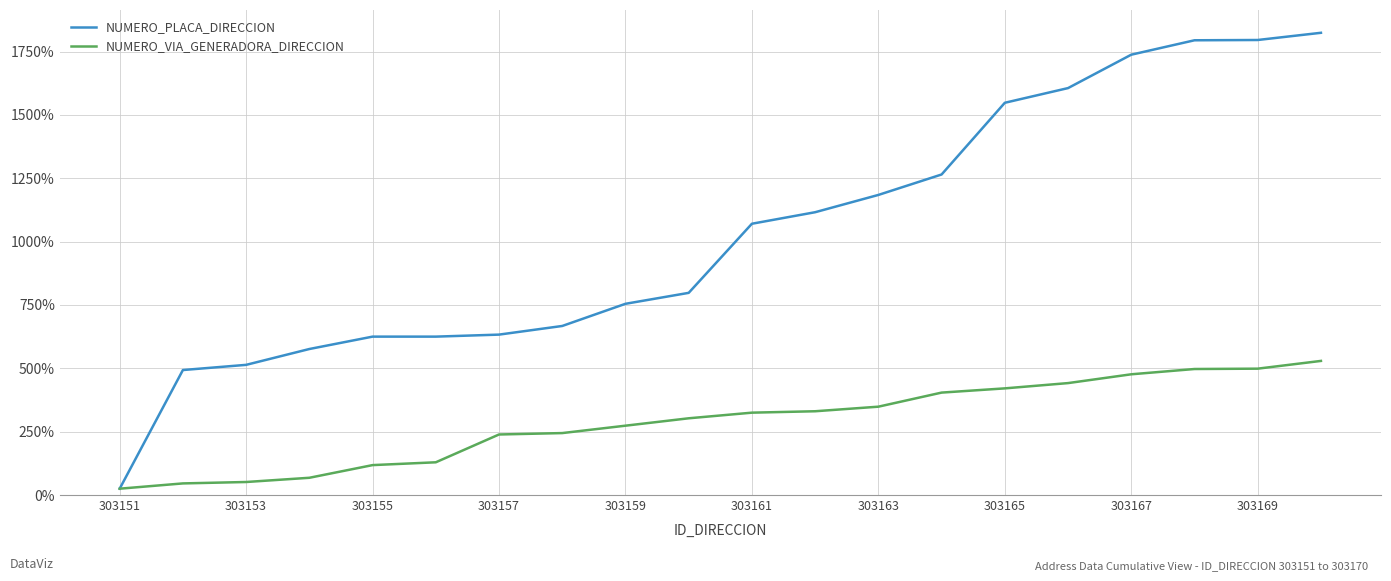

Does the chart have visible grid lines?

Yes